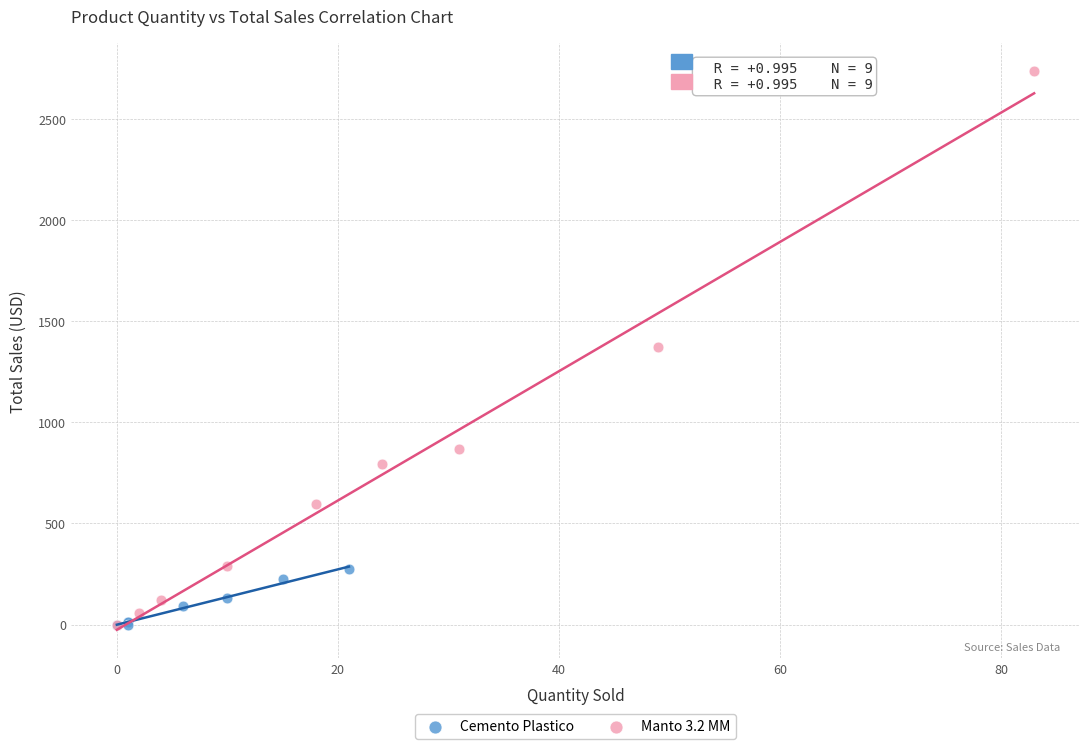

Which series reaches the maximum Y coordinate?

Manto 3.2 MM